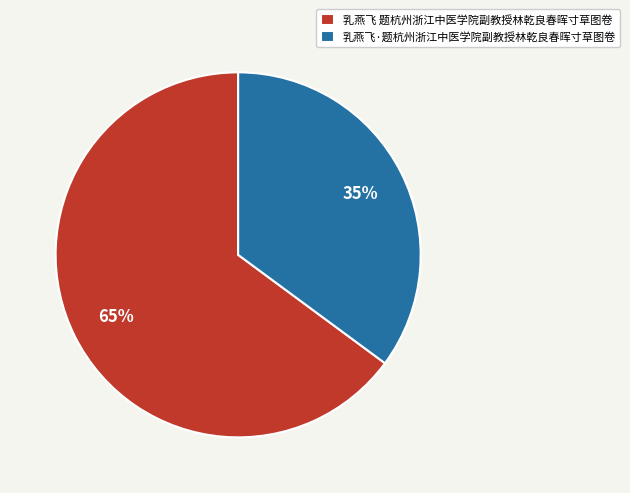

Combined, do 乳燕飞·题杭州浙江中医学院副教授林乾良春晖寸草图卷 and 乳燕飞 题杭州浙江中医学院副教授林乾良春晖寸草图卷 account for over 50%?

Yes